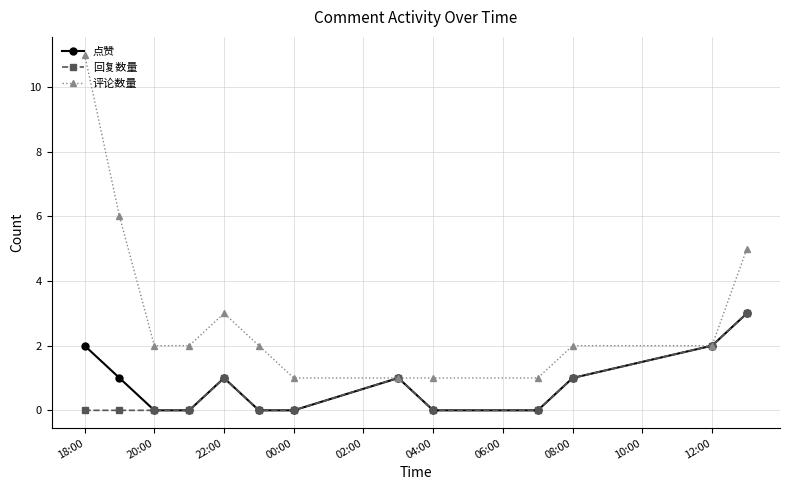

True or false: 回复数量 has more than 0 points higher than both neighbors.

True